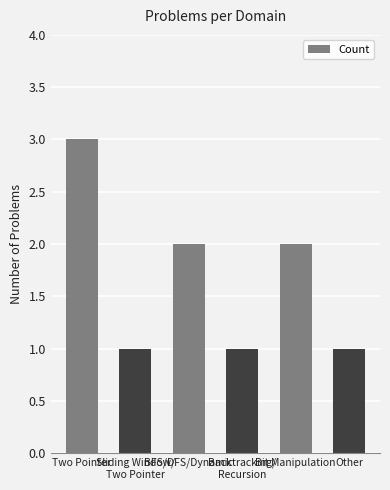

What value does the data have at Sliding Window/
Two Pointer?

1